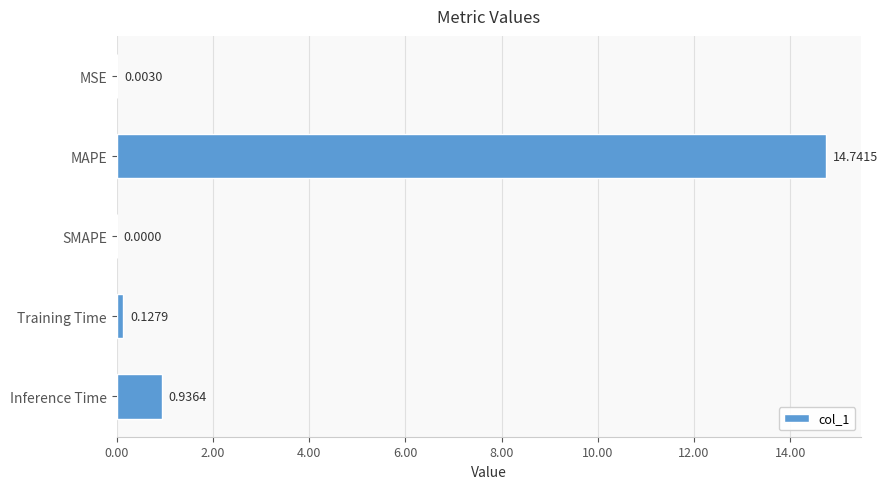

How many data points does each series have?

5